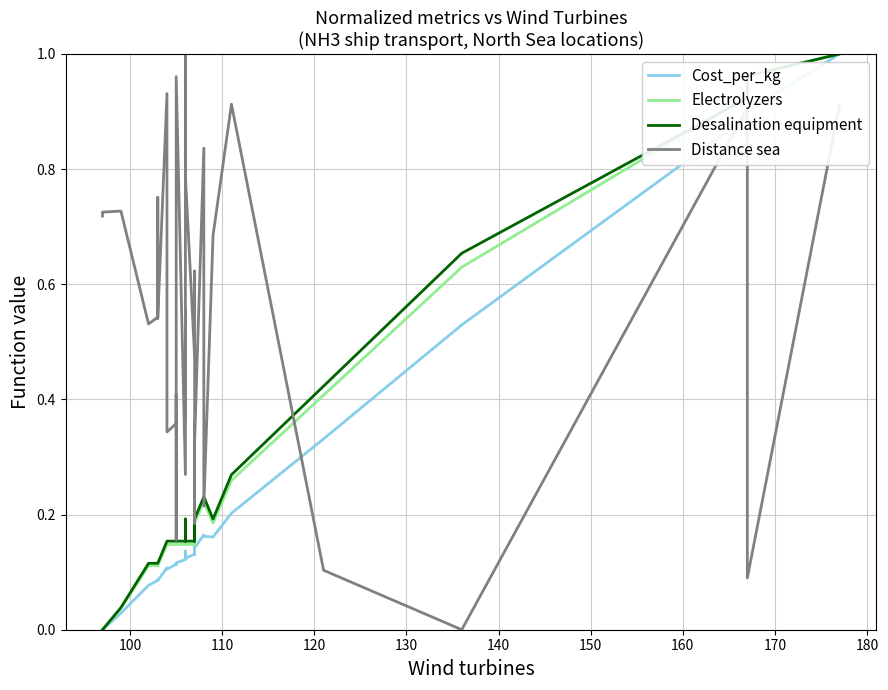

How many interior local valleys does the Electrolyzers series have?

3